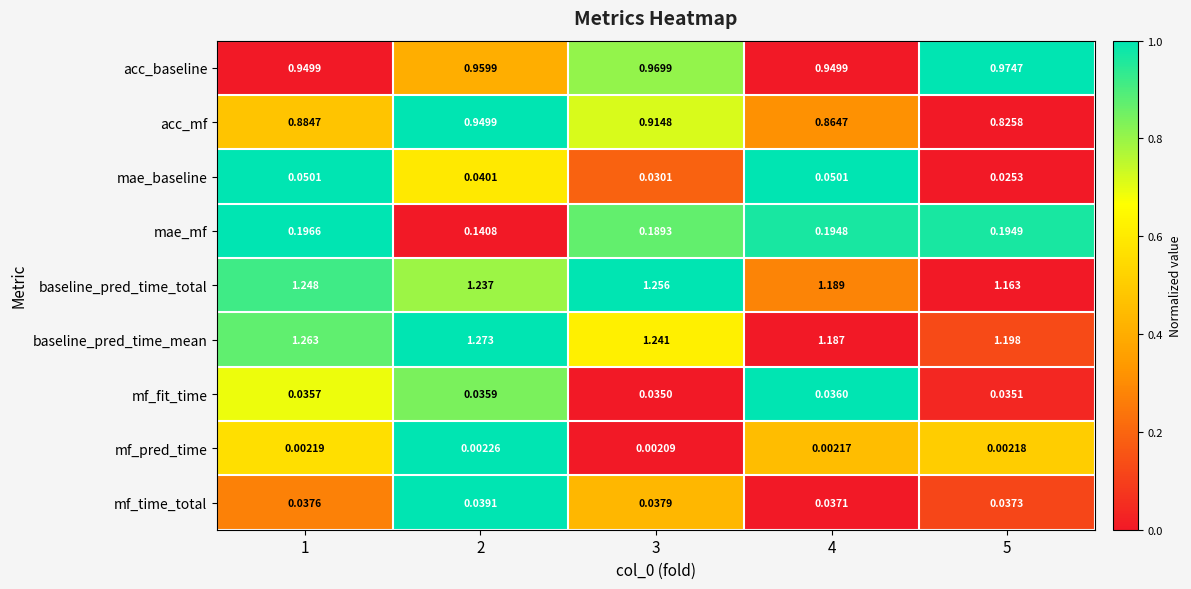

Which series has the largest range (max minus min)?

acc_mf